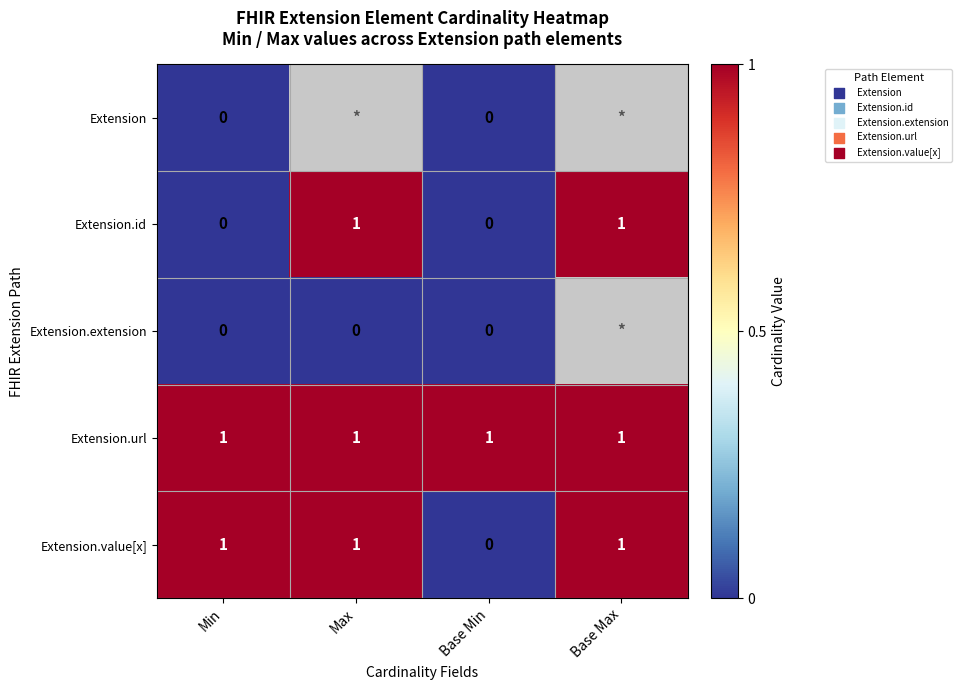

What is the minimum value shown in the chart?

-1